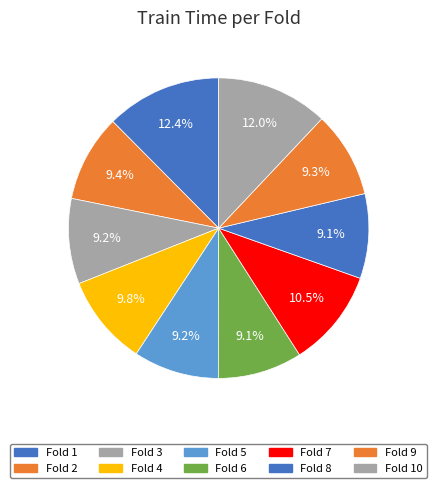

What is the largest slice in the pie chart?

Fold 1